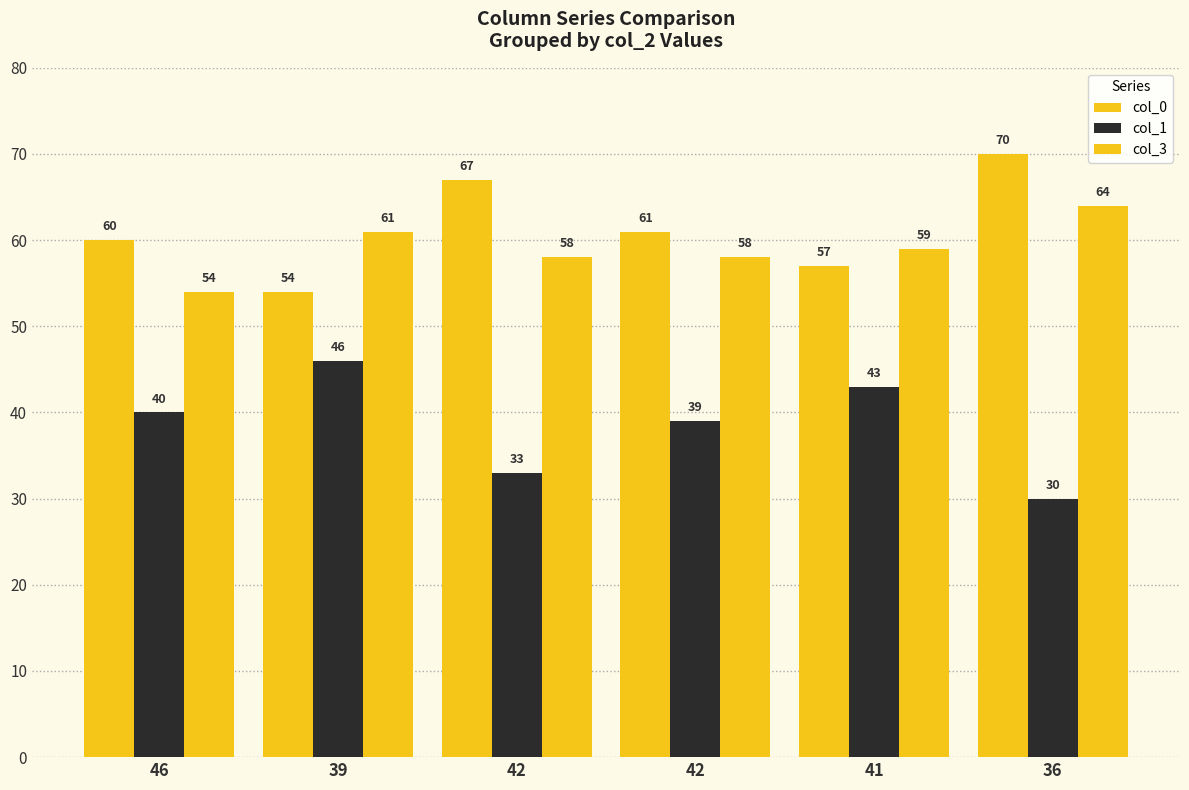

The value of col_0 at 41 is 57. True or false?

True